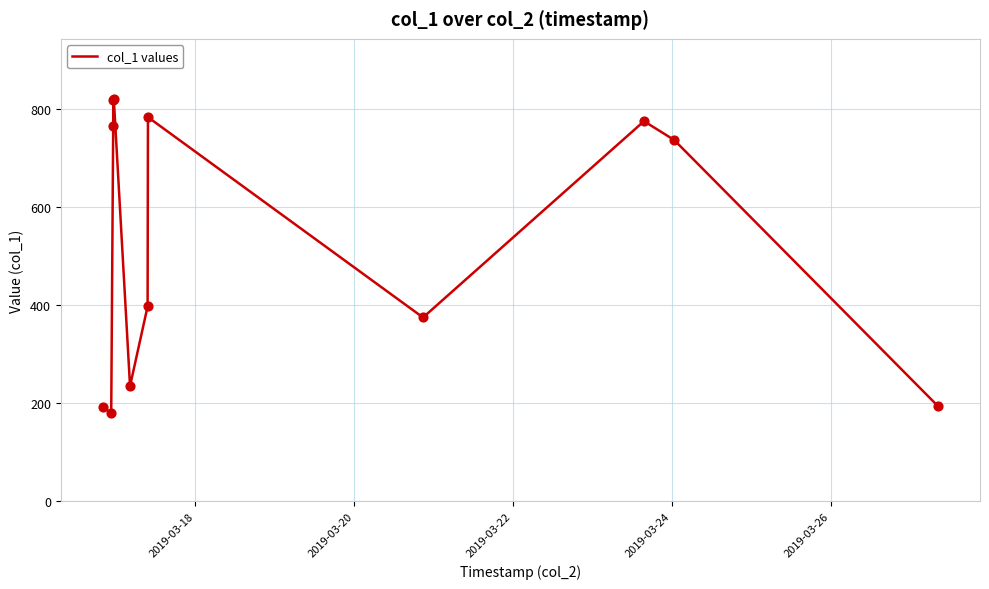

What is the difference between the maximum and minimum values?

639.9